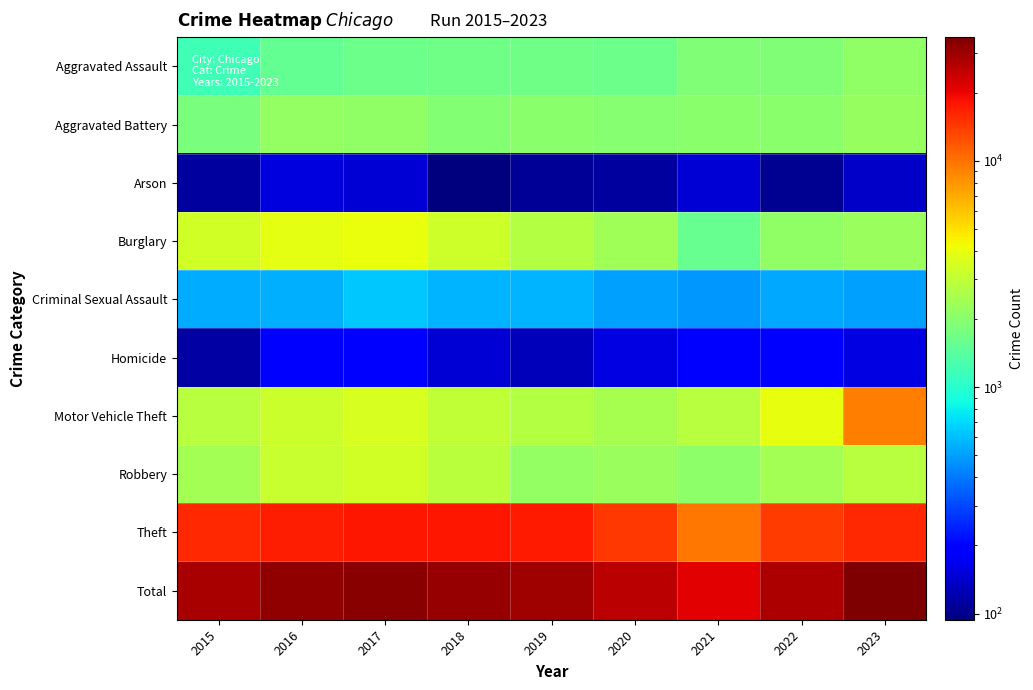

What is the total value across all series at 2023?

70310